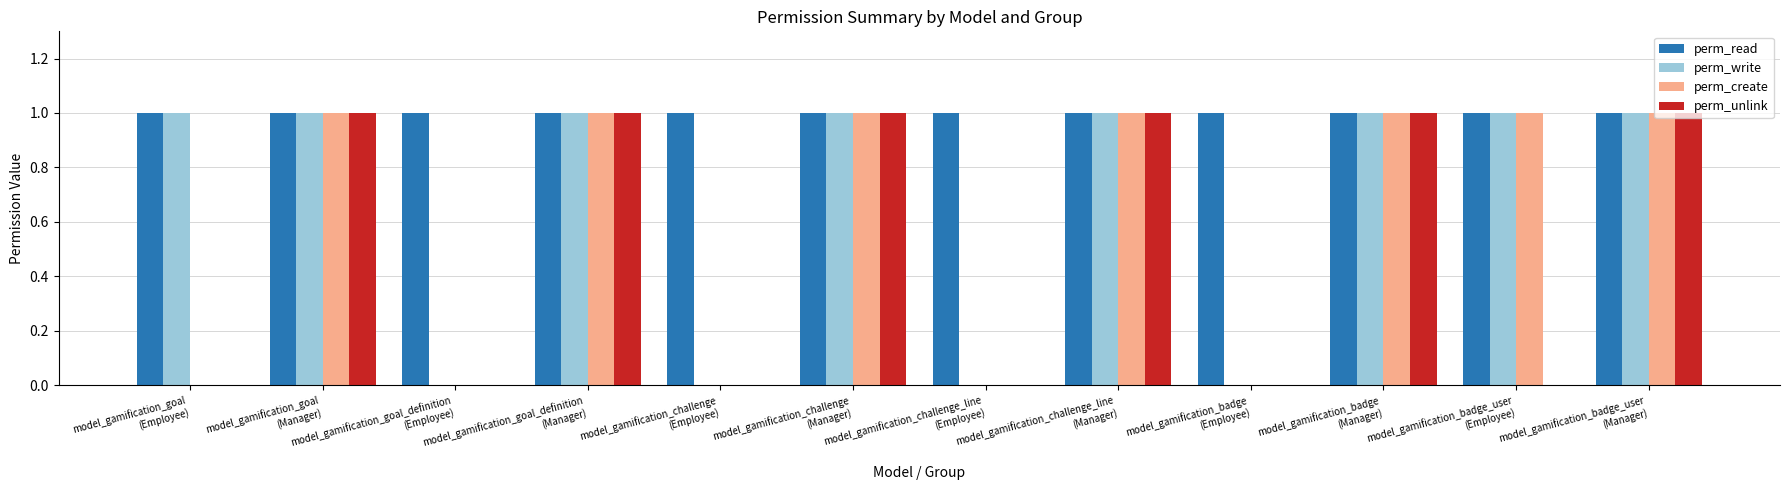

Between model_gamification_goal
(Employee) and model_gamification_challenge_line
(Employee), which series saw the biggest shift?

perm_write